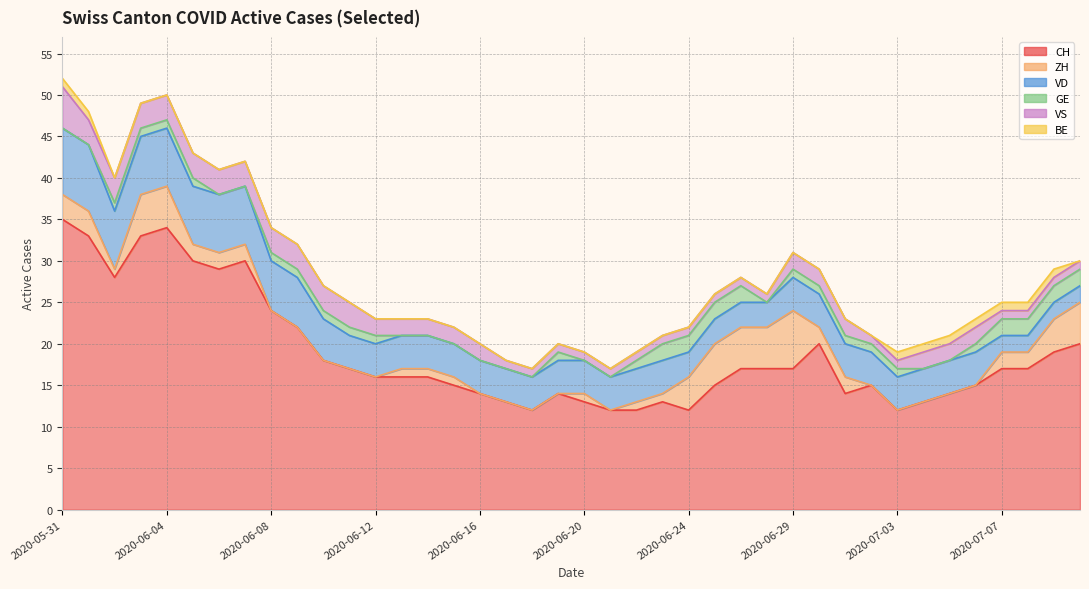

Reading left to right, list all the values displayed in this chart.

CH: 35	33	28	33	34	30	29	30	24	22	18	17	16	16	16	15	14	13	12	14	13	12	12	13	12	15	17	17	17	20	14	15	12	13	14	15	17	17	19	20
ZH: 3	3	1	5	5	2	2	2	0	0	0	0	0	1	1	1	0	0	0	0	1	0	1	1	4	5	5	5	7	2	2	0	0	0	0	0	2	2	4	5
VD: 8	8	7	7	7	7	7	7	6	6	5	4	4	4	4	4	4	4	4	4	4	4	4	4	3	3	3	3	4	4	4	4	4	4	4	4	2	2	2	2
GE: 0	0	1	1	1	1	0	0	1	1	1	1	1	0	0	0	0	0	0	1	0	0	1	2	2	2	2	0	1	1	1	1	1	0	0	1	2	2	2	2
VS: 5	3	3	3	3	3	3	3	3	3	3	3	2	2	2	2	2	1	1	1	1	1	1	1	1	1	1	1	2	2	2	1	1	2	2	2	1	1	1	1
BE: 1	1	0	0	0	0	0	0	0	0	0	0	0	0	0	0	0	0	0	0	0	0	0	0	0	0	0	0	0	0	0	0	1	1	1	1	1	1	1	0